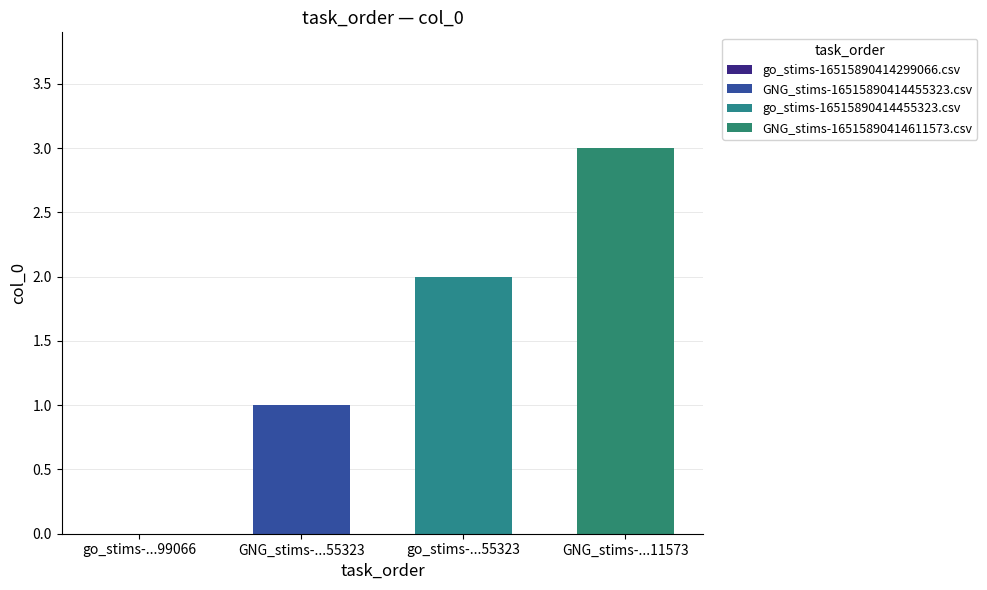

Are the bars grouped side by side (vs. stacked)?

Yes